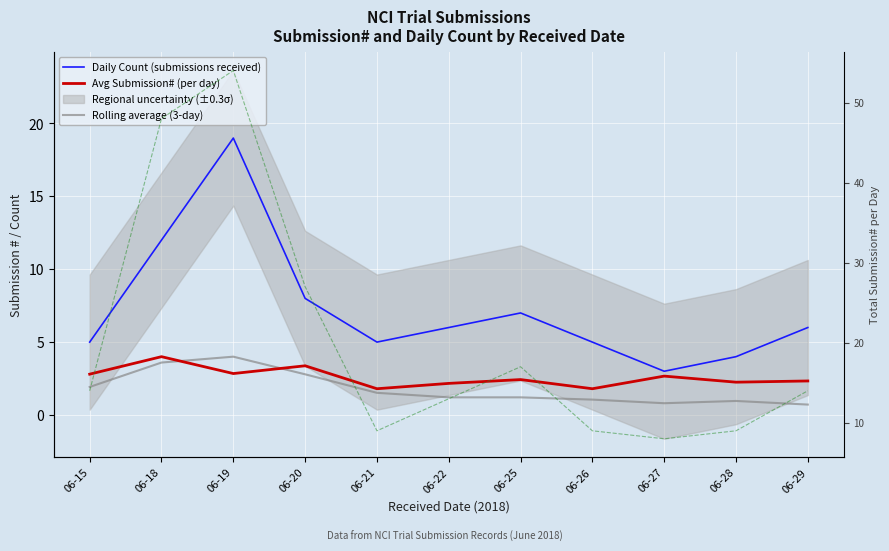

At which label does Avg Submission# (per day) first exceed 2?

06-15